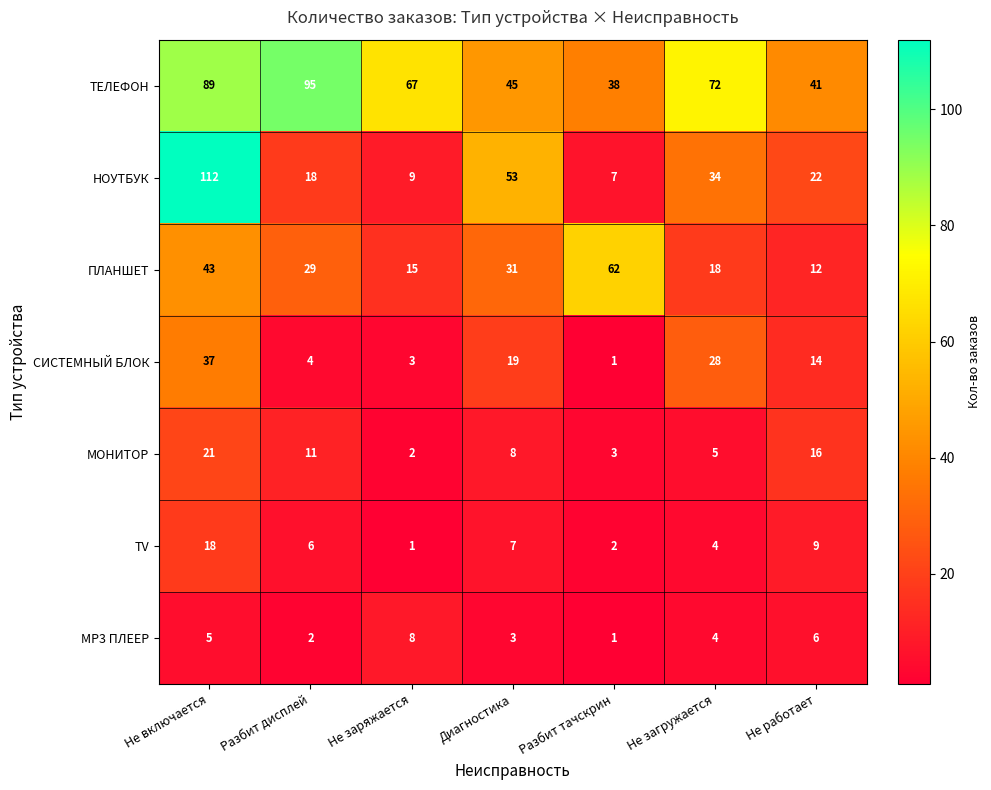

What is the difference between the highest and lowest values at Не включается?

107